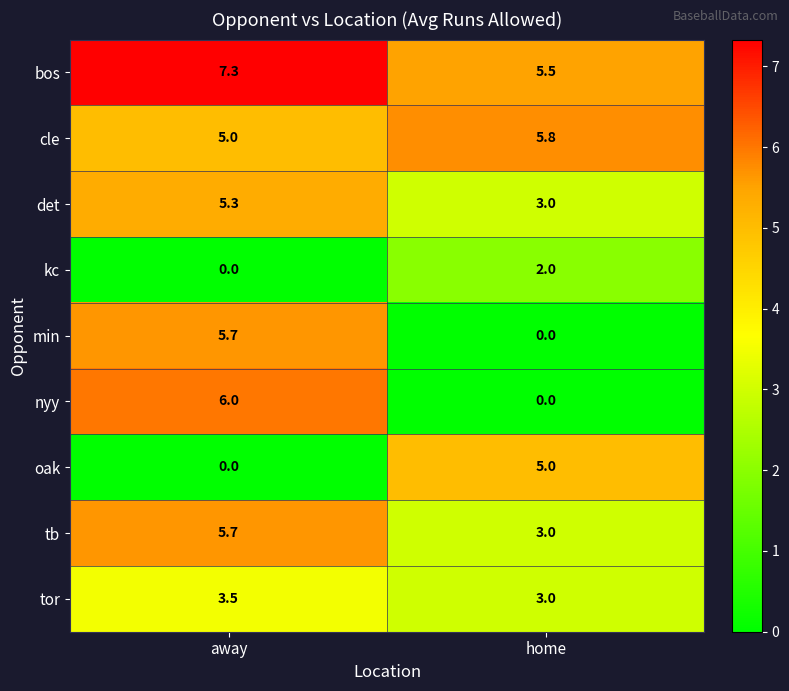

Reading right to left, what are all the values shown in this chart?

bos: 5.5	7.3
cle: 5.8	5.0
det: 3.0	5.3
kc: 2.0	0.0
min: 0.0	5.7
nyy: 0.0	6.0
oak: 5.0	0.0
tb: 3.0	5.7
tor: 3.0	3.5